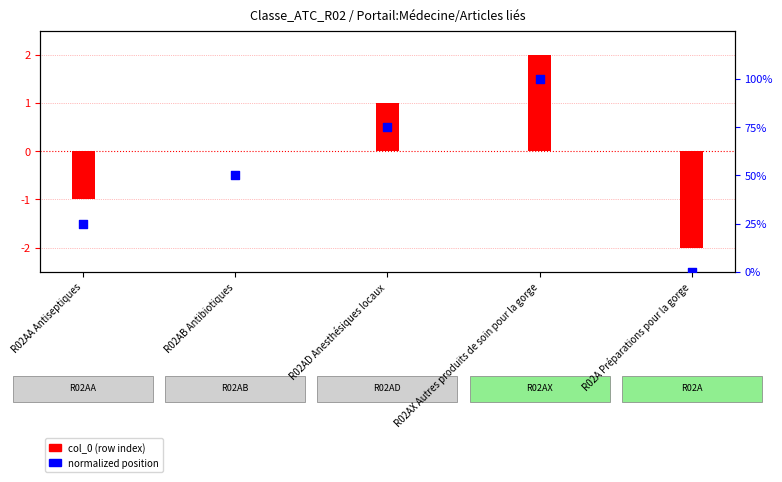

At how many categories does at least one series exceed 0?

4